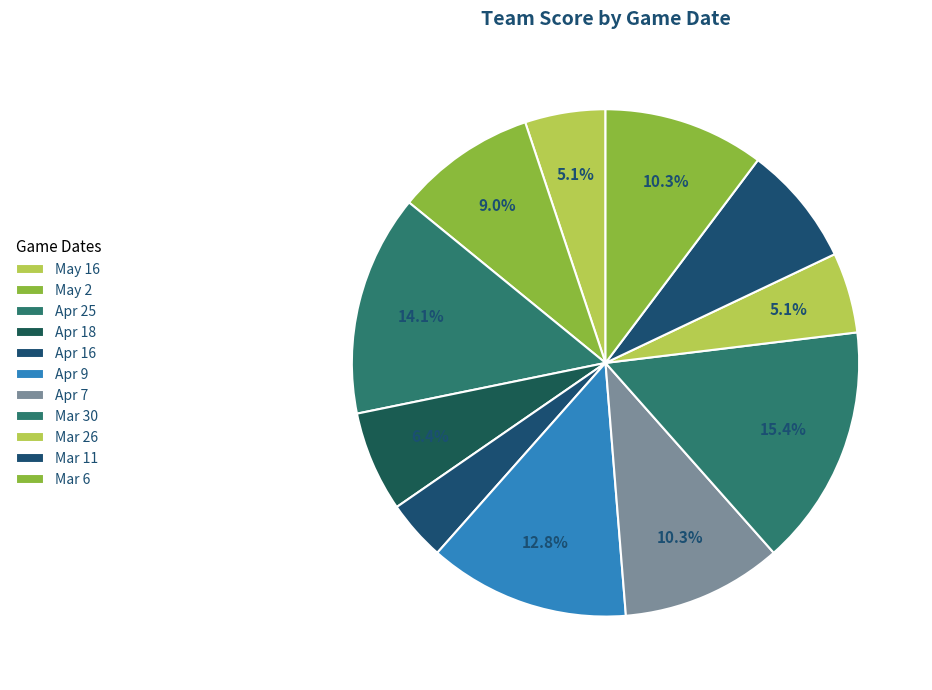

Does Apr 7 represent more than half of the total?

No